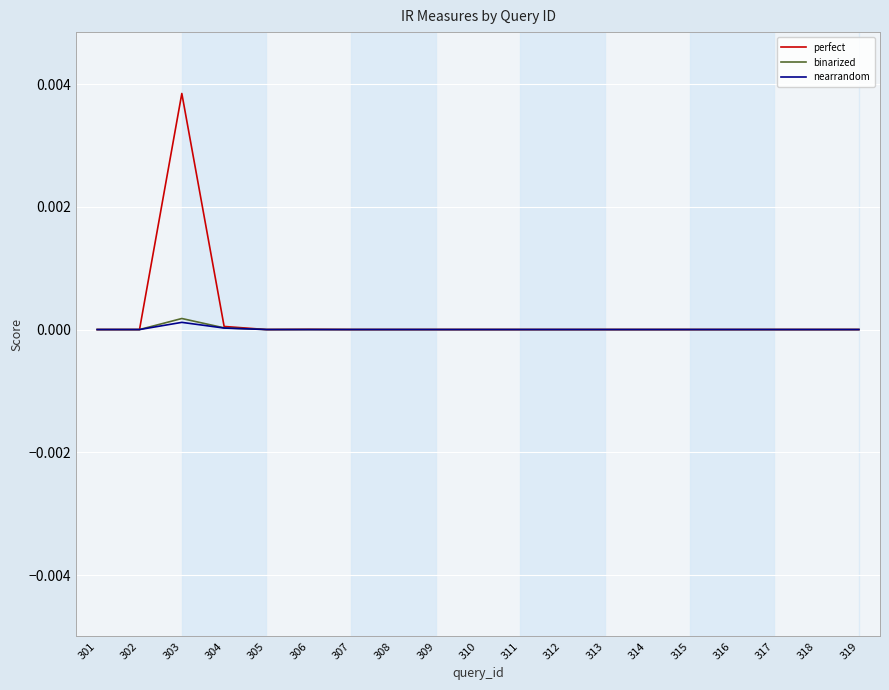

At which category is the sum across all series the highest?

303